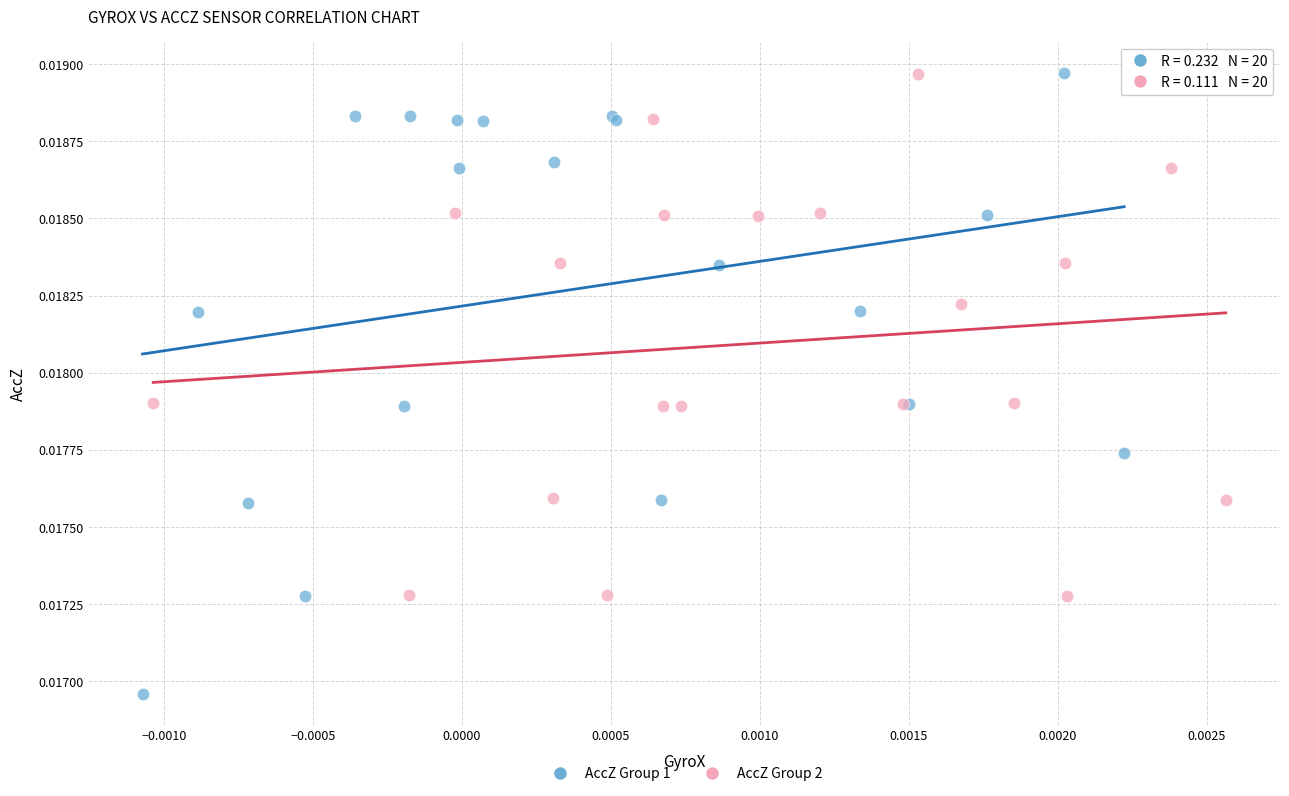

What are all the series names shown in the legend?

AccZ Group 1, AccZ Group 2